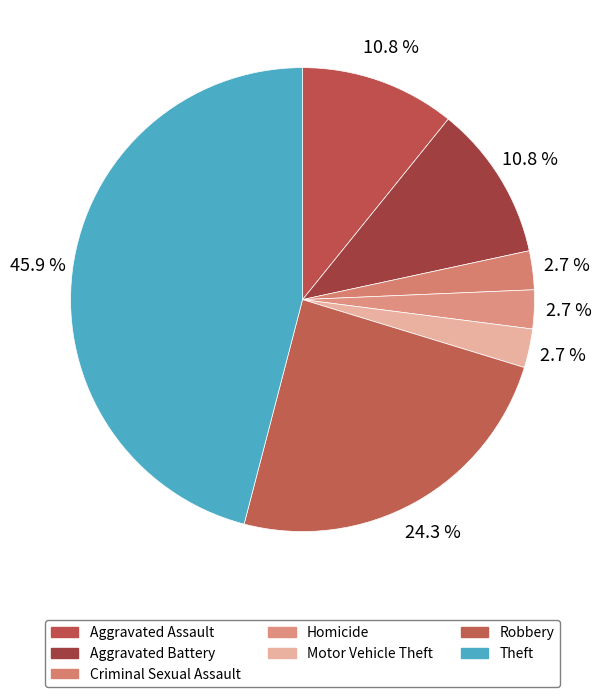

Approximately how many times larger is the value at Aggravated Battery compared to Robbery?

0.4